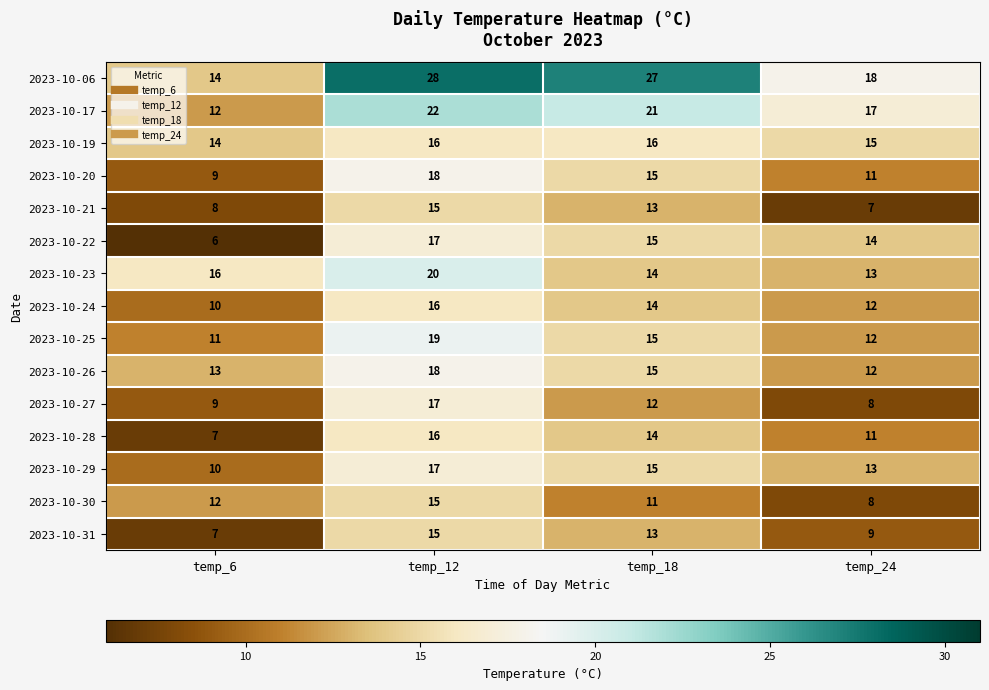

What is the difference between the 2023-10-29 values at temp_6 and temp_18?

5